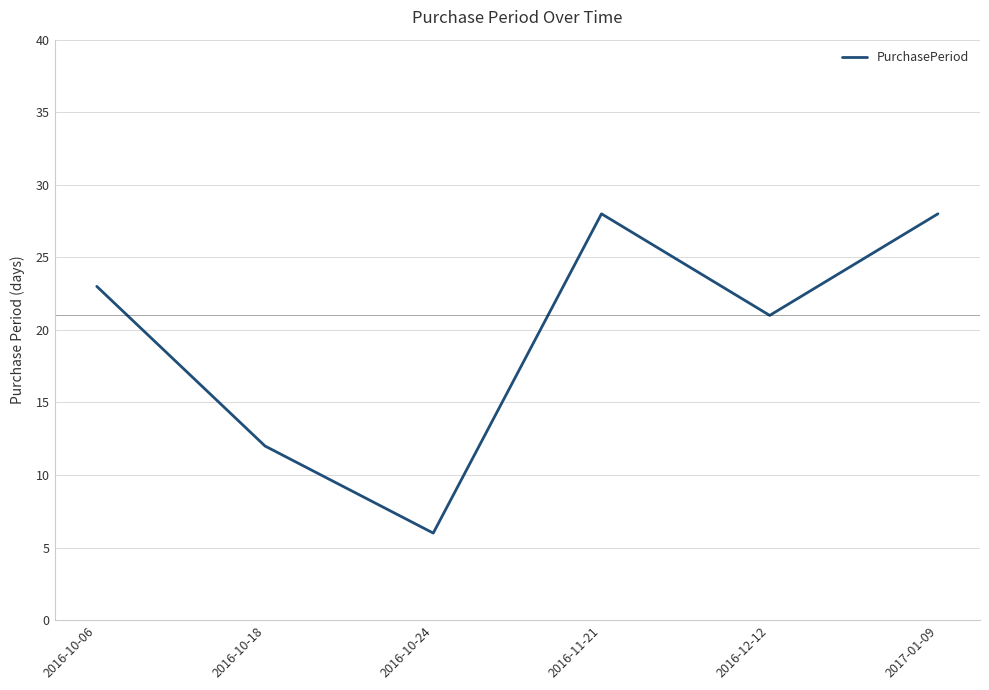

How many lines are shown in the chart?

1